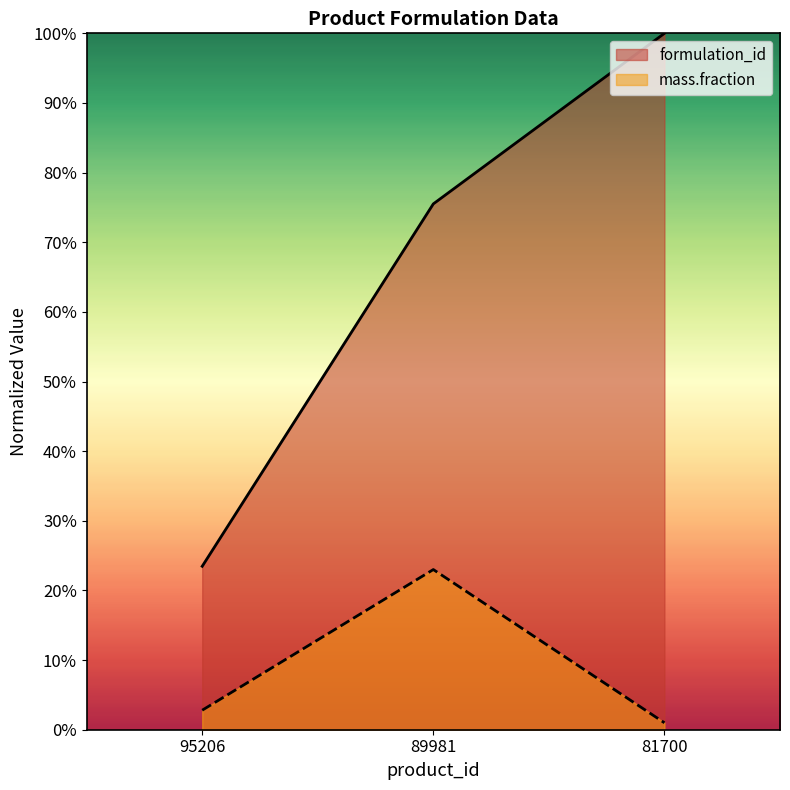

How many lines are shown in the chart?

2